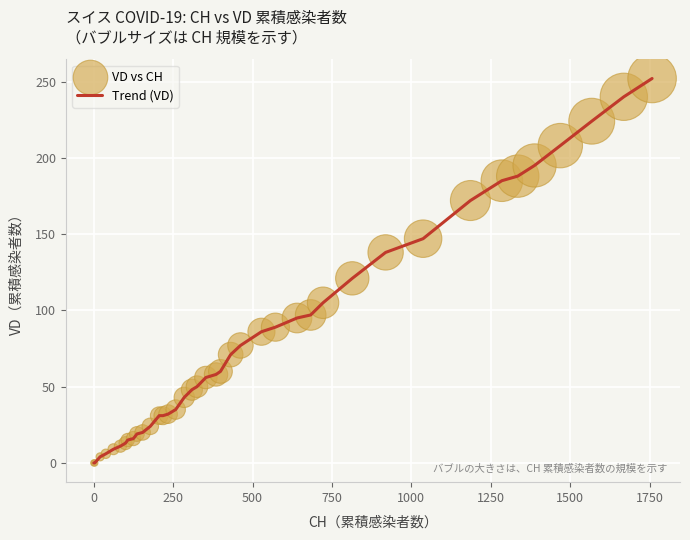

What is the difference between the maximum and minimum values?

252